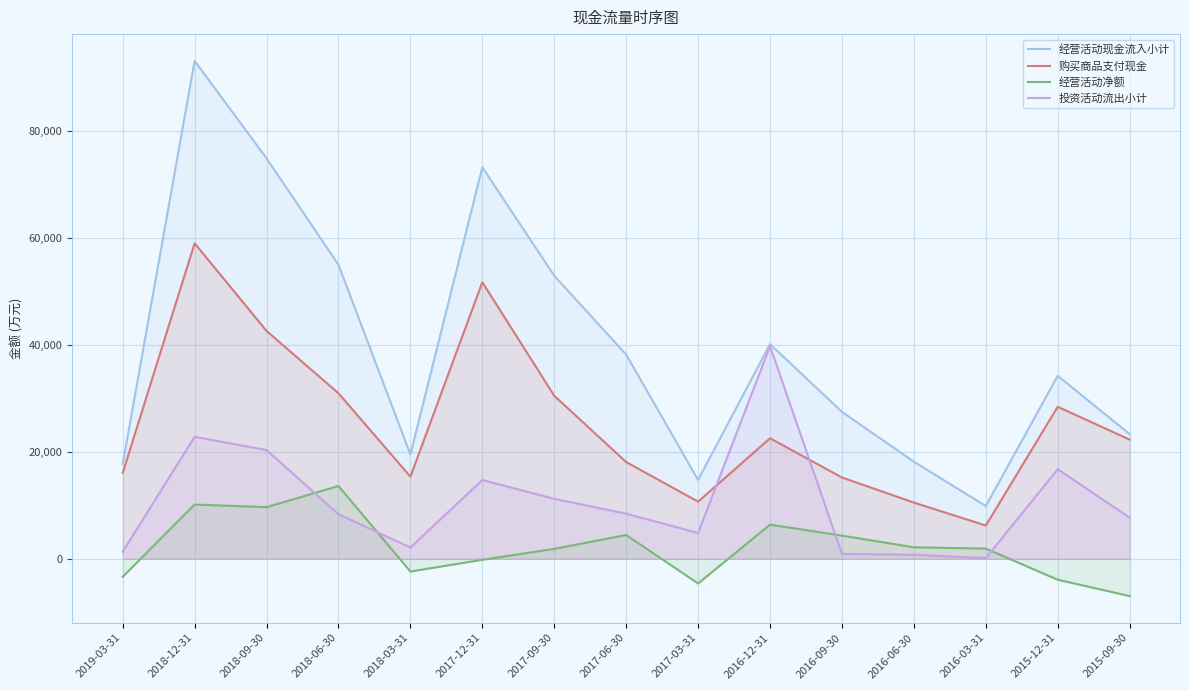

How many data points in 投资活动流出小计 are above 8326?

7